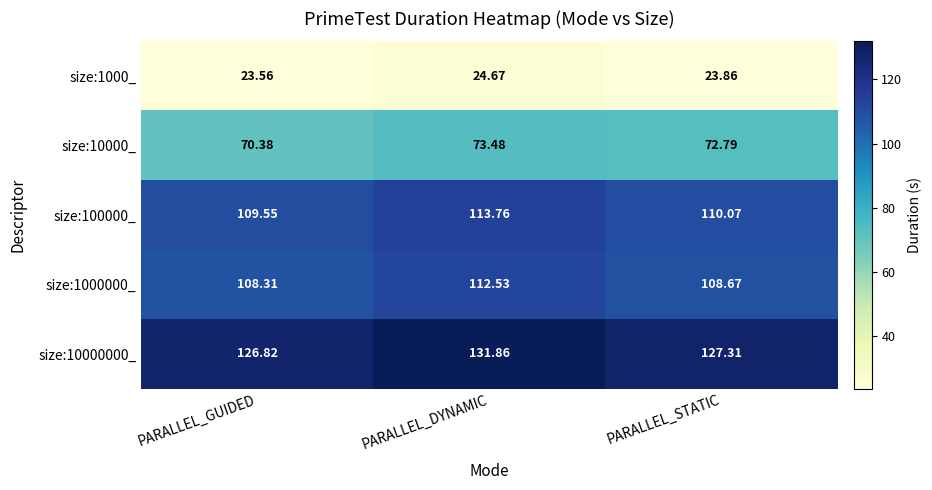

Rank the categories by size:100000_ value from highest to lowest.

PARALLEL_DYNAMIC, PARALLEL_STATIC, PARALLEL_GUIDED